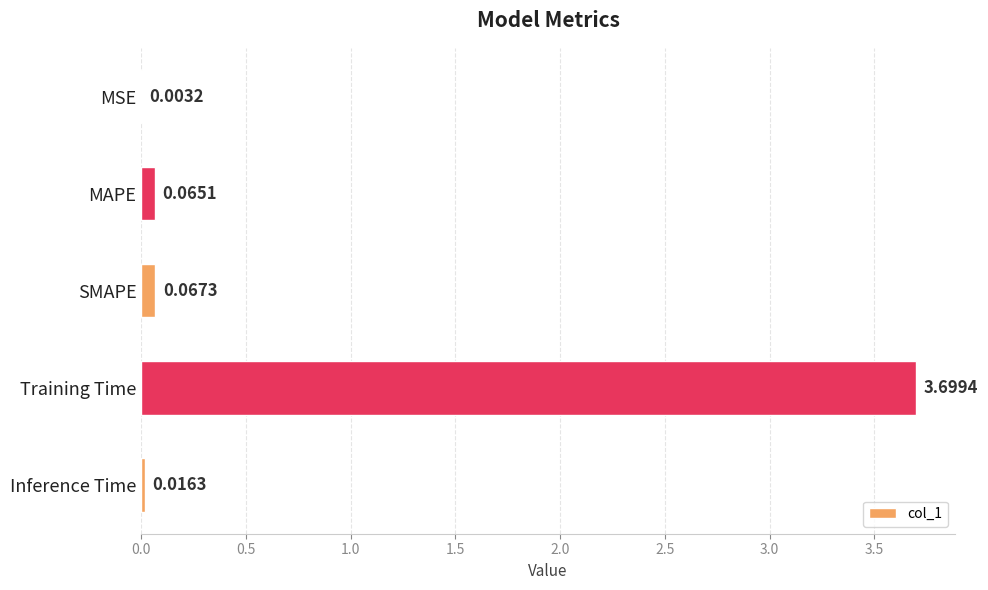

What is the change in value from SMAPE to Training Time?

+3.6